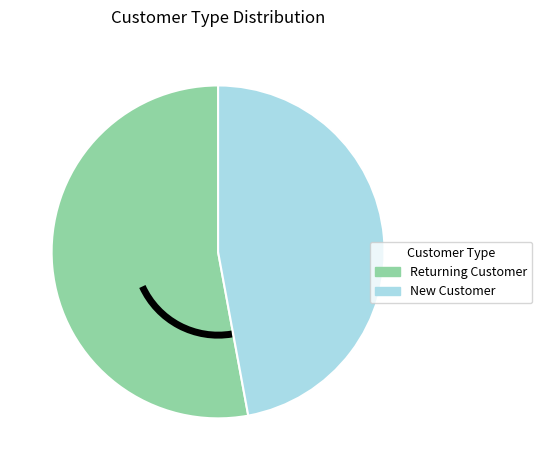

Which has a higher value, New Customer or Returning Customer?

Returning Customer